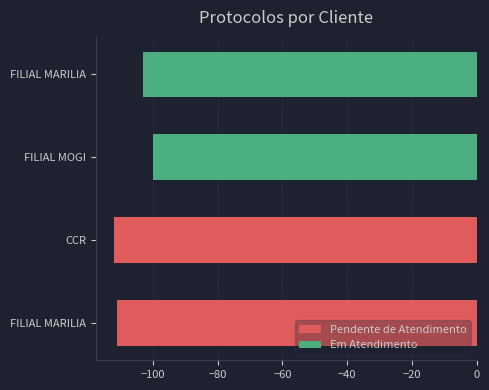

Reading left to right, transcribe all the data shown in this chart.

FILIAL MARILIA (1983915)=-111	CCR (1983916)=-112	FILIAL MOGI (1983904)=-100	FILIAL MARILIA (1983907)=-103